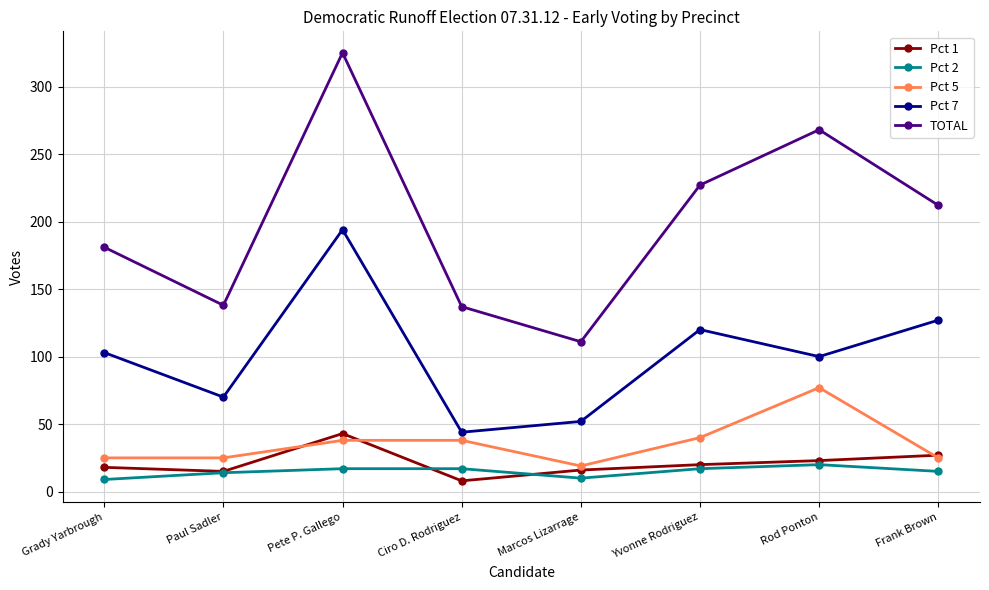

How many lines are shown in the chart?

5